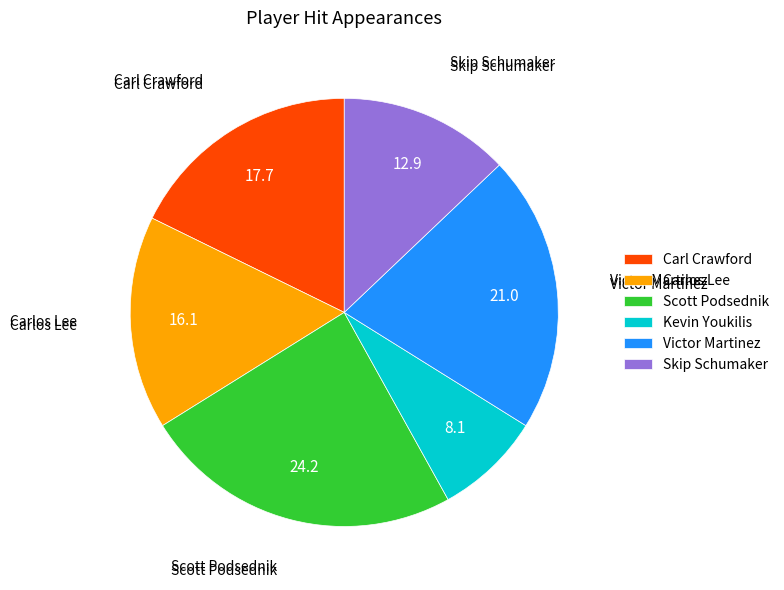

The Kevin Youkilis slice represents 19% of the pie. True or false?

False